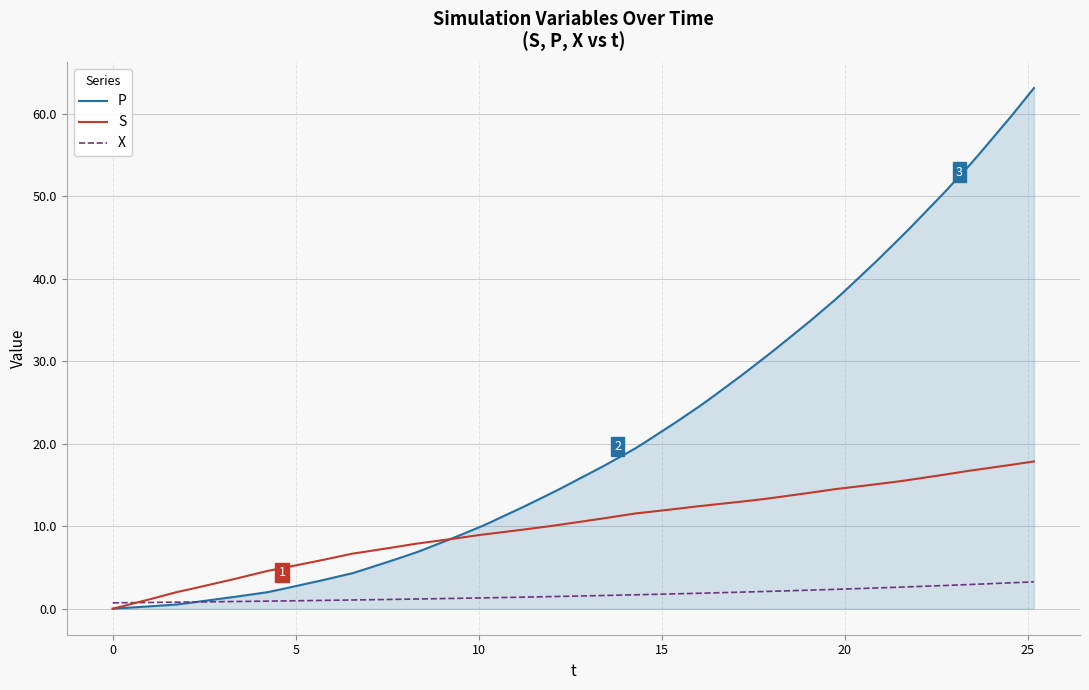

What is the maximum value shown in the chart?

63.1